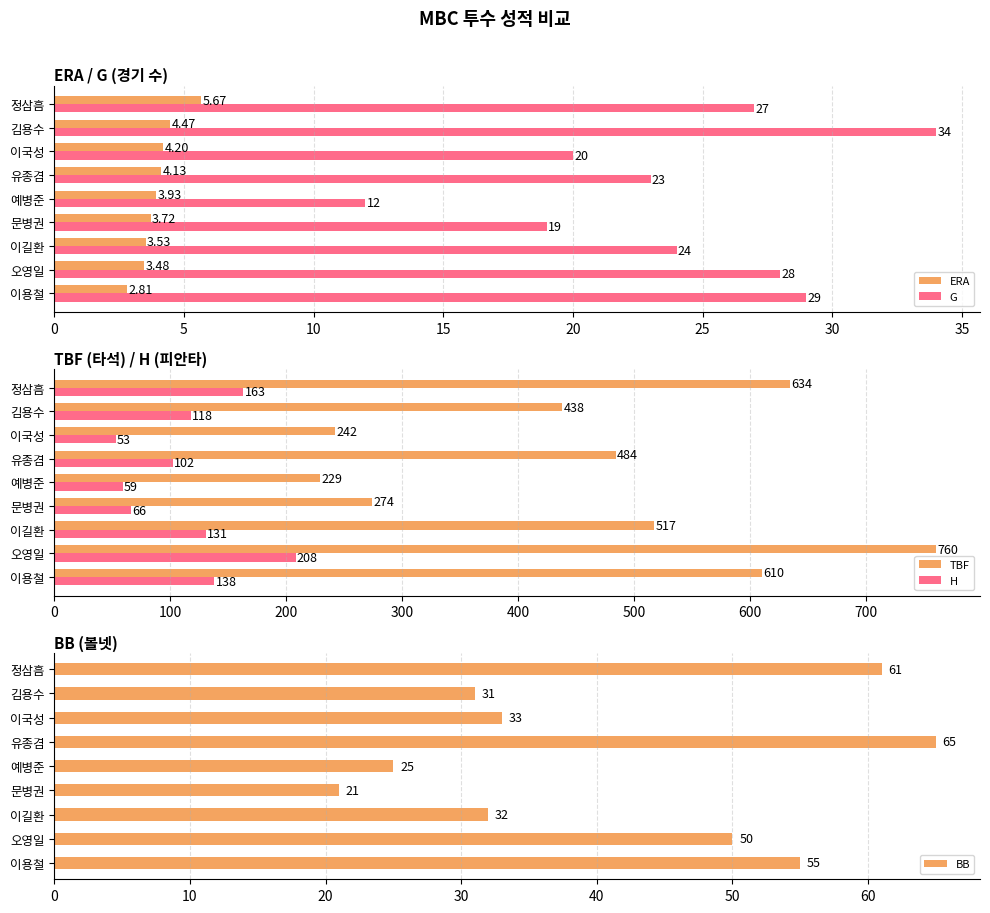

Rank the categories by ERA value from lowest to highest.

이용철, 오영일, 이길환, 문병권, 예병준, 유종겸, 이국성, 김용수, 정삼흠